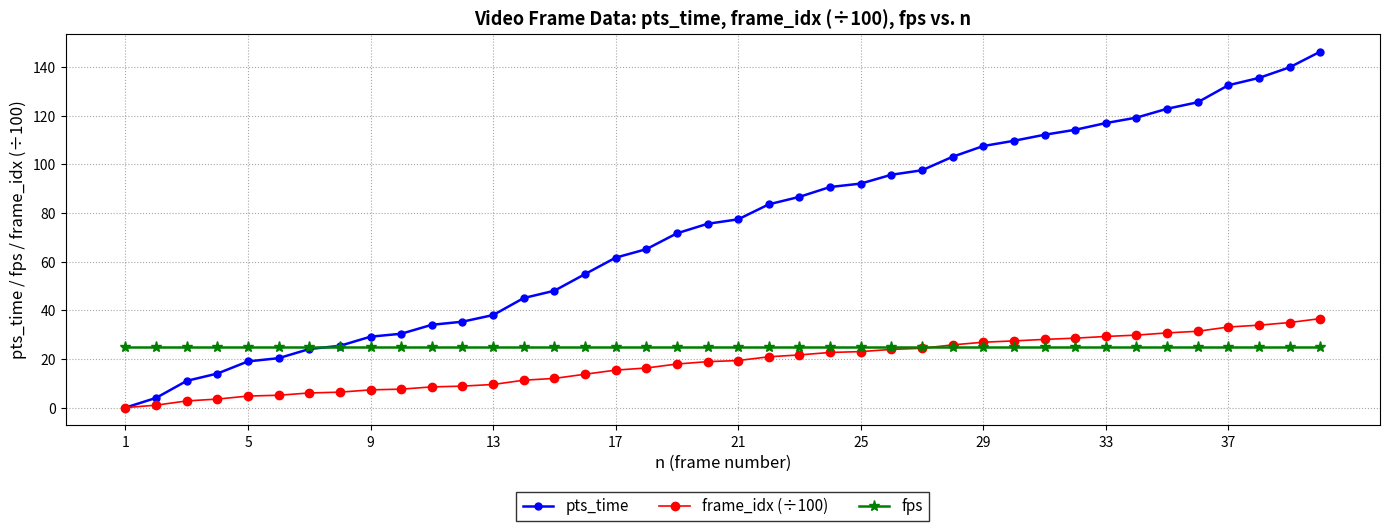

True or false: fps and pts_time intersect in this chart.

True